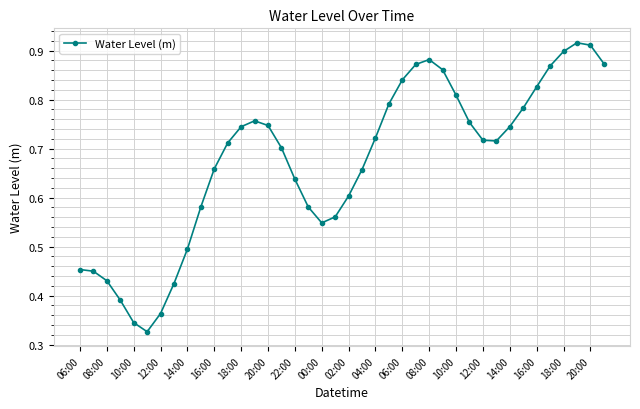

What is the sum of all values?

27.0